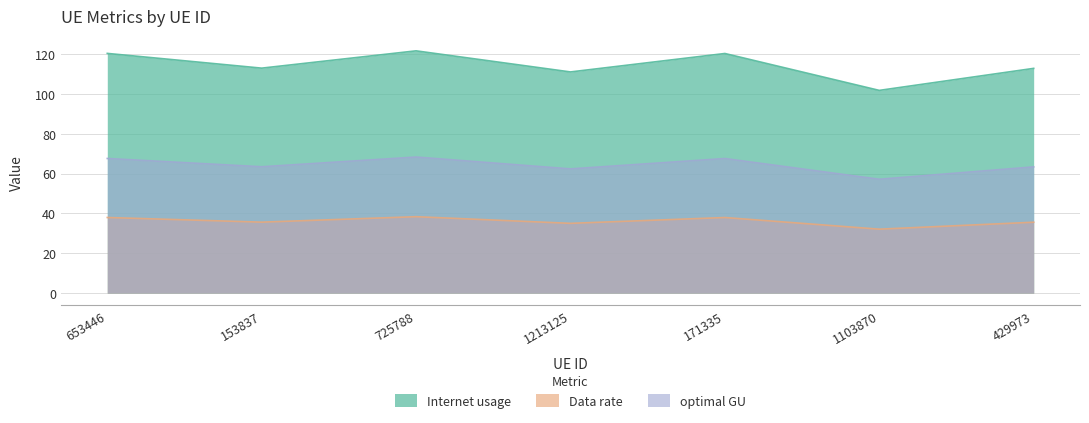

At which label does Internet usage reach its minimum?

1103870